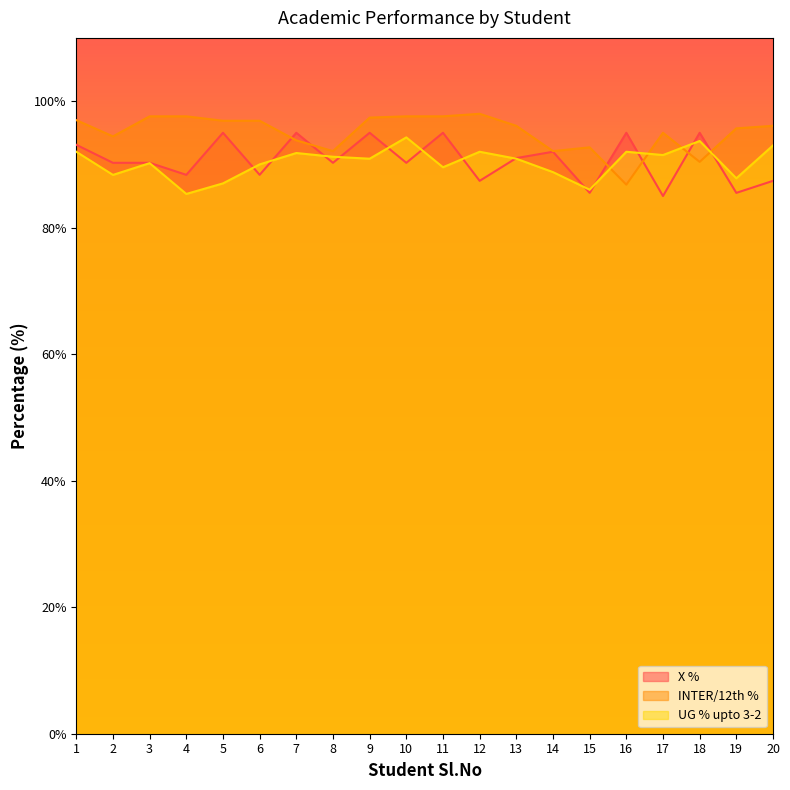

Is it true that X % equals 150.2 at 1?

False